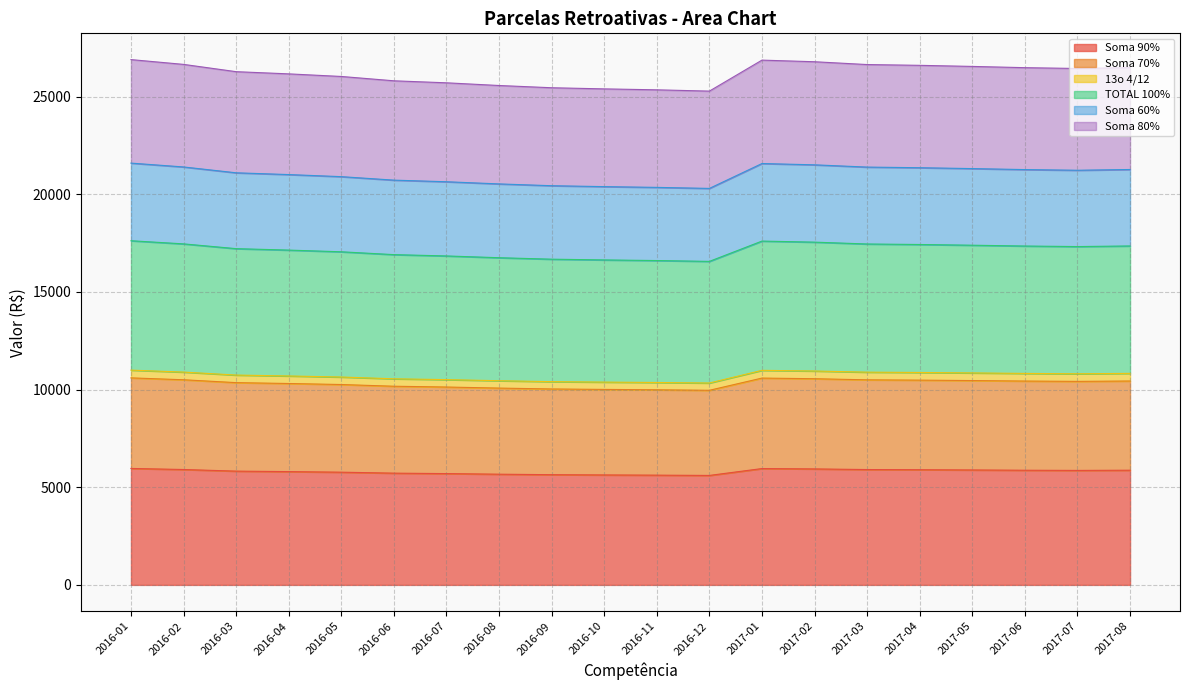

True or false: Soma 60% has a value of 31244.6 at 2016-08.

False